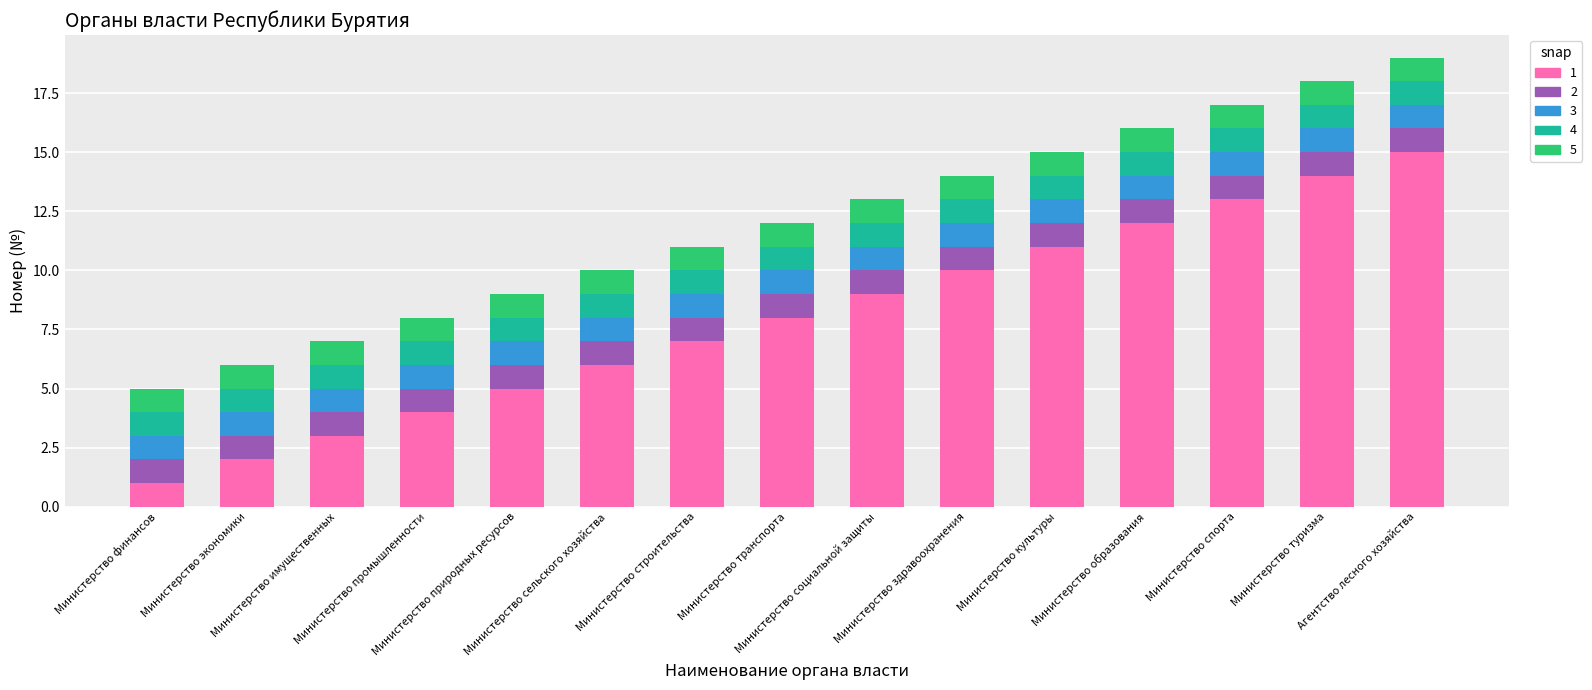

What is the difference between the maximum and minimum values in the 1 series?

14